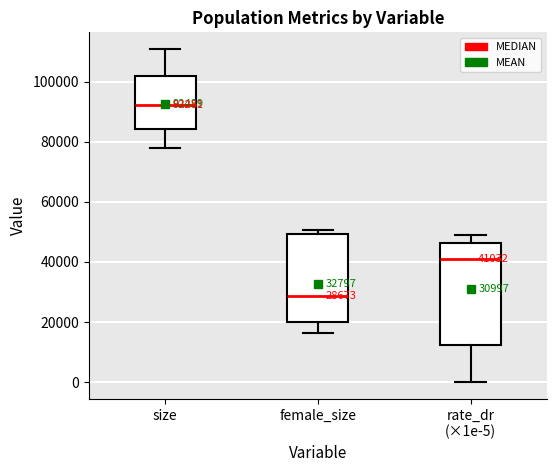

Which box has the lowest median line?

female_size